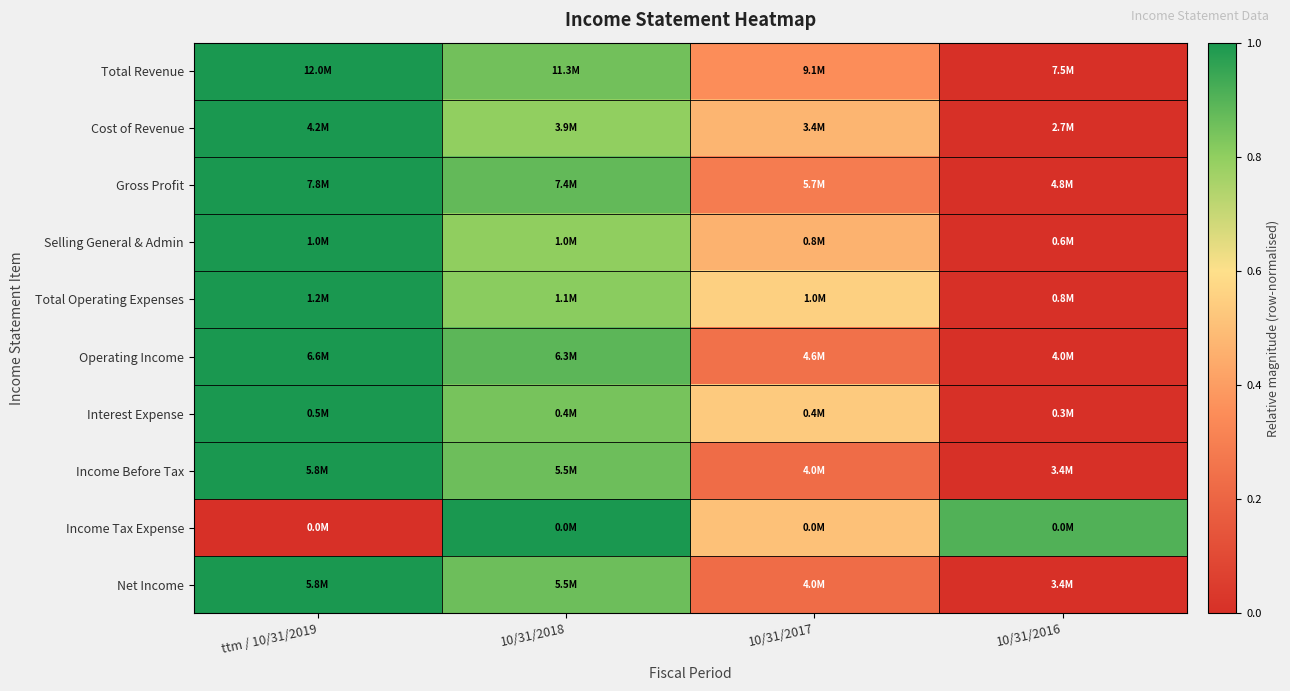

Reading right to left, list all the values displayed in this chart.

Total Revenue: 10/31/2016=0.0	10/31/2017=0.4	10/31/2018=0.9	ttm / 10/31/2019=1.0
Cost of Revenue: 10/31/2016=0.0	10/31/2017=0.5	10/31/2018=0.8	ttm / 10/31/2019=1.0
Gross Profit: 10/31/2016=0.0	10/31/2017=0.3	10/31/2018=0.9	ttm / 10/31/2019=1.0
Selling General & Admin: 10/31/2016=0.0	10/31/2017=0.5	10/31/2018=0.8	ttm / 10/31/2019=1.0
Total Operating Expenses: 10/31/2016=0.0	10/31/2017=0.6	10/31/2018=0.8	ttm / 10/31/2019=1.0
Operating Income: 10/31/2016=0.0	10/31/2017=0.2	10/31/2018=0.9	ttm / 10/31/2019=1.0
Interest Expense: 10/31/2016=0.0	10/31/2017=0.5	10/31/2018=0.8	ttm / 10/31/2019=1.0
Income Before Tax: 10/31/2016=0.0	10/31/2017=0.2	10/31/2018=0.9	ttm / 10/31/2019=1.0
Income Tax Expense: 10/31/2016=0.9	10/31/2017=0.5	10/31/2018=1.0	ttm / 10/31/2019=0.0
Net Income: 10/31/2016=0.0	10/31/2017=0.2	10/31/2018=0.9	ttm / 10/31/2019=1.0